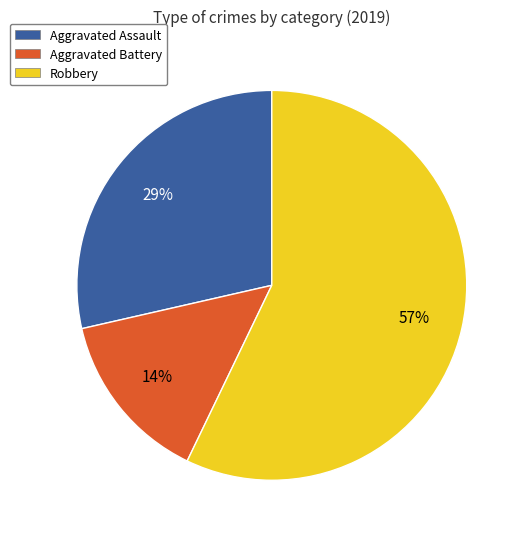

Combined, do Aggravated Assault and Robbery account for over 50%?

Yes